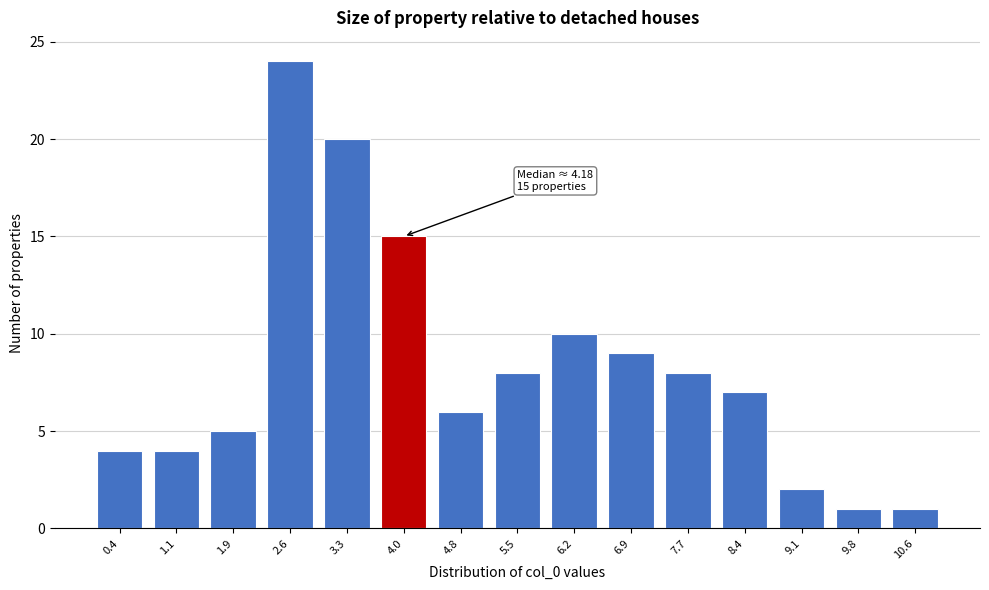

Reading left to right, list all the values displayed in this chart.

0.4=4	1.1=4	1.9=5	2.6=24	3.3=20	4.0=15	4.8=6	5.5=8	6.2=10	6.9=9	7.7=8	8.4=7	9.1=2	9.8=1	10.6=1